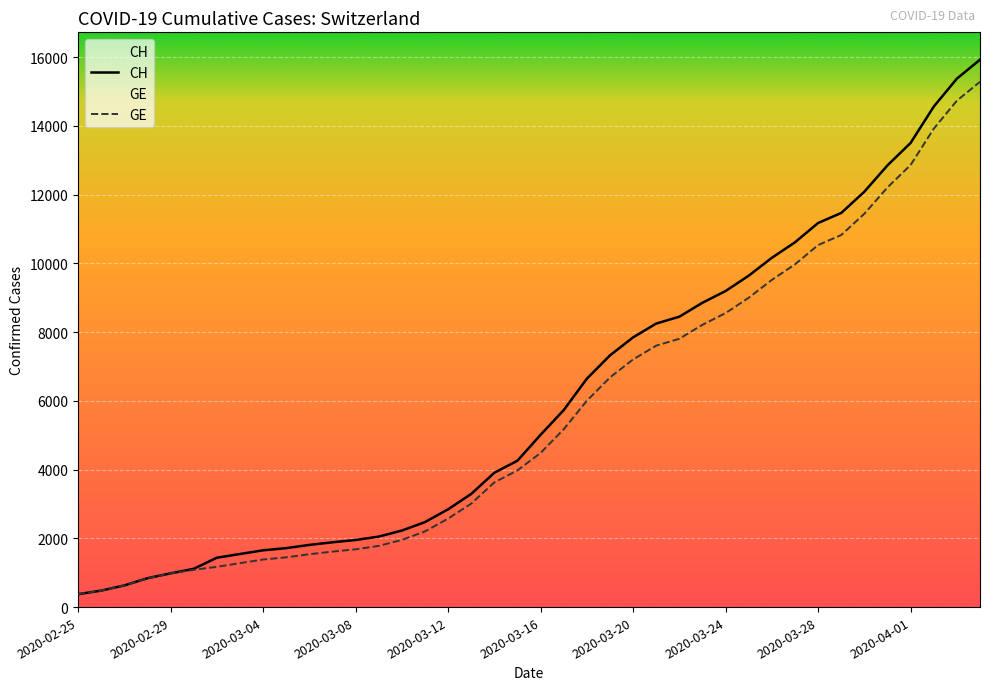

Where does the GE series first go above 4485?

2020-03-17